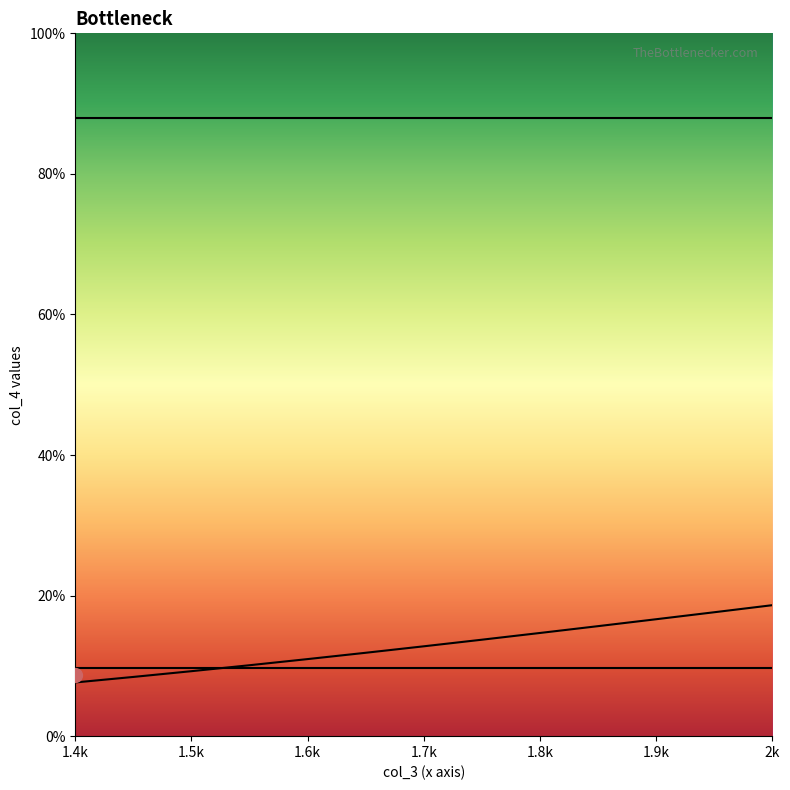

How many lines are shown in the chart?

3